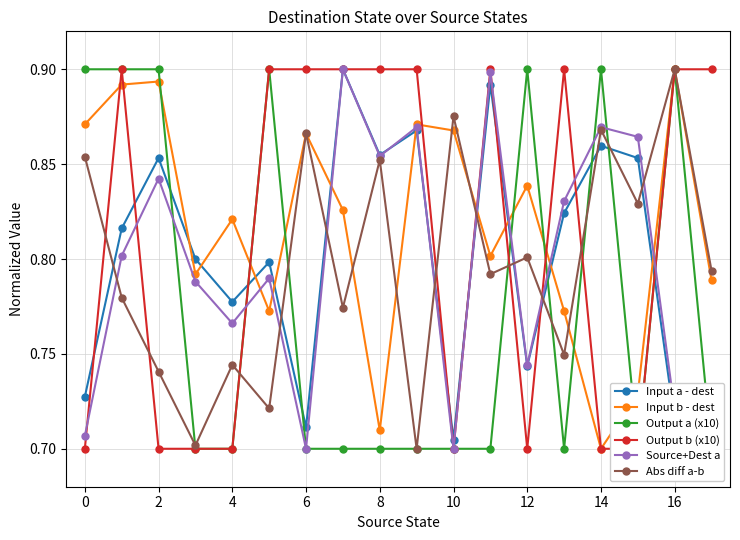

How many interior local peaks does the Output a (x10) series have?

4